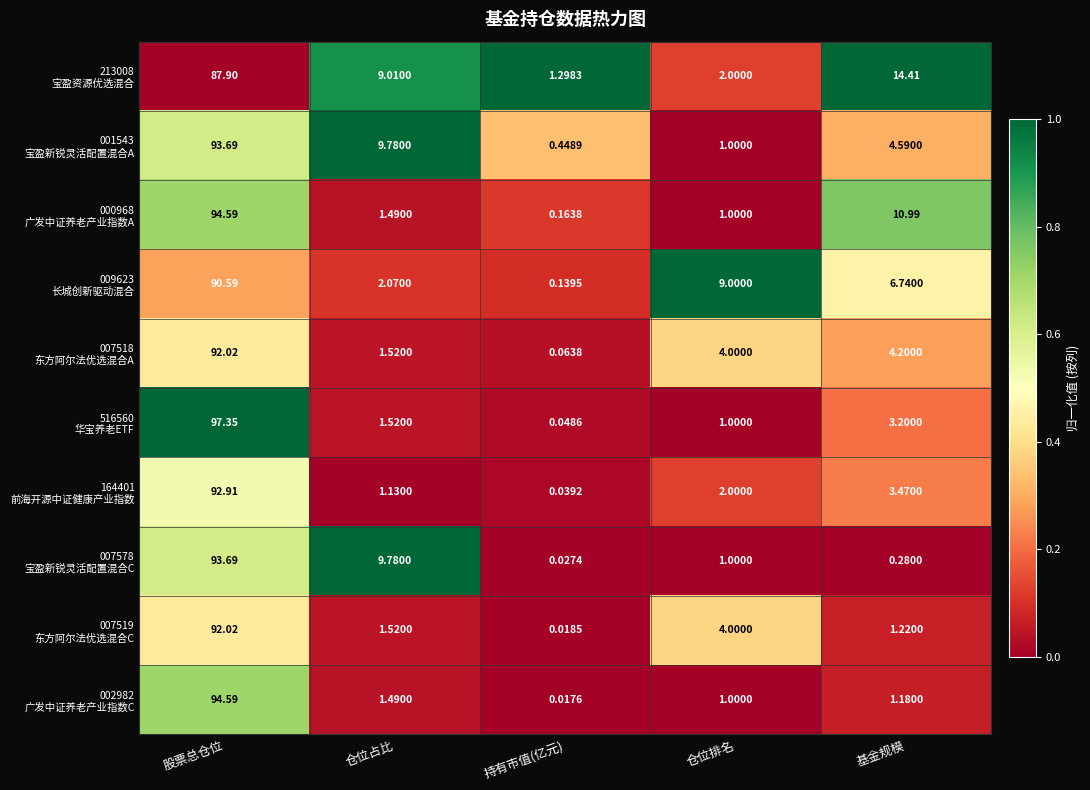

Which label corresponds to the smallest value in the chart?

持有市值(亿元)